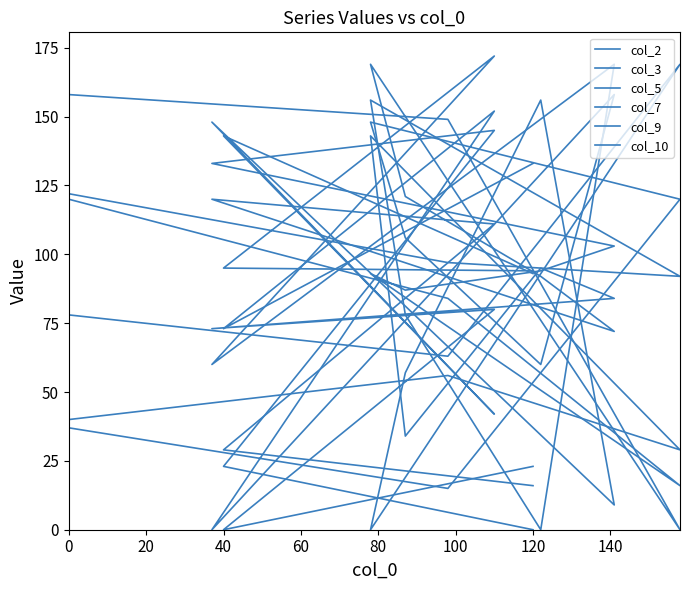

What is the difference between the highest and lowest values at 20?

134